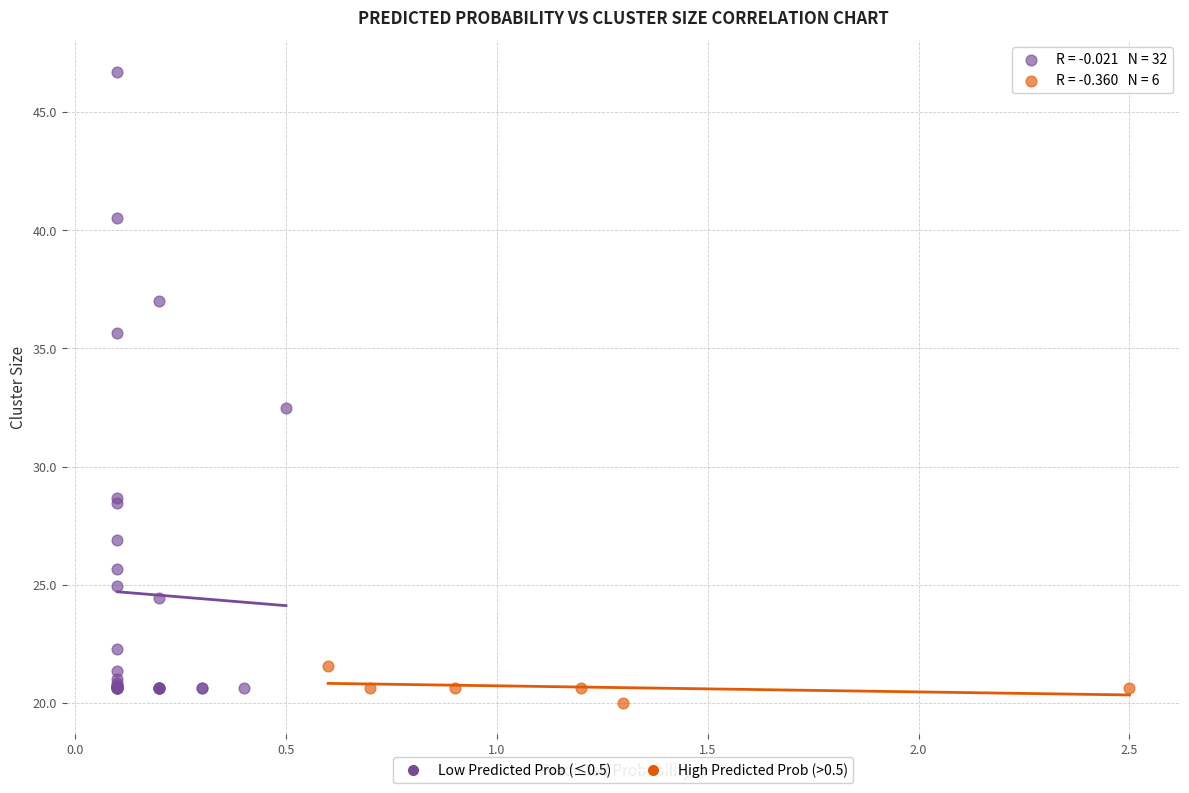

Which series reaches the maximum Y coordinate?

Low Predicted Prob (≤0.5)